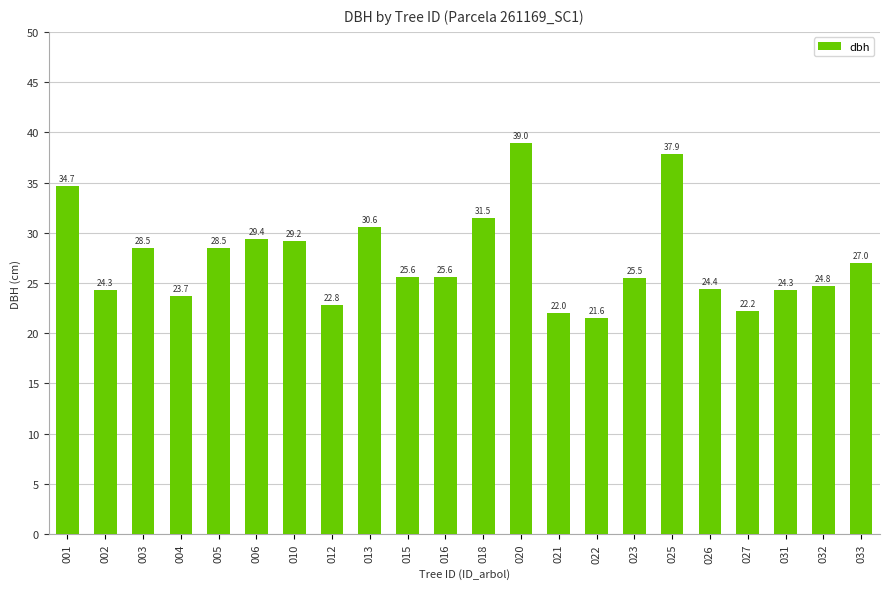

What is the change in value from 021 to 022?

-0.4